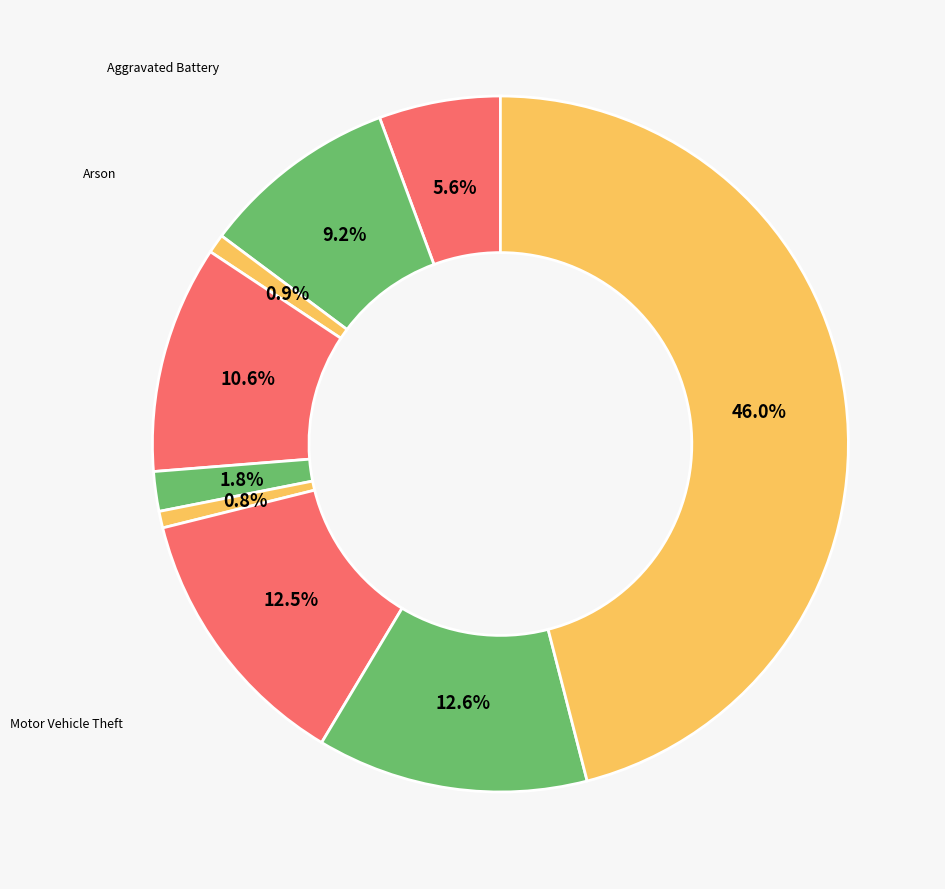

What percentage is the Robbery slice, to the nearest percent?

13%